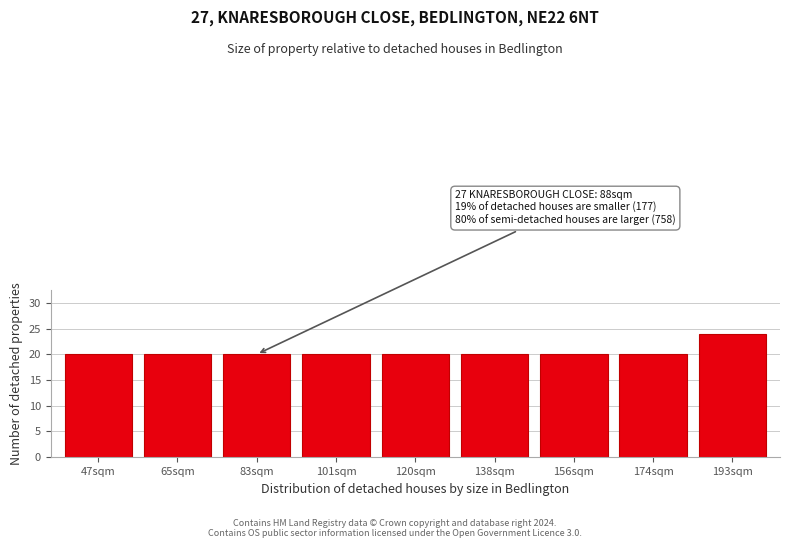

Reading left to right, list all the values displayed in this chart.

20	20	20	20	20	20	20	20	24